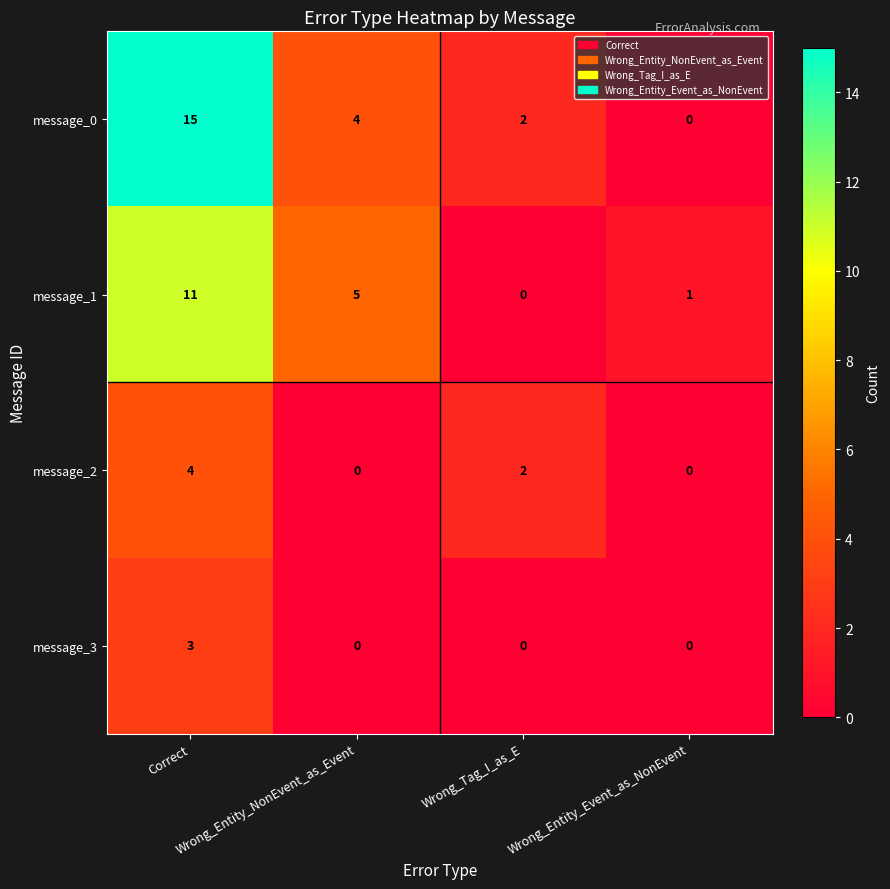

Which series has the largest total across all categories?

message_0